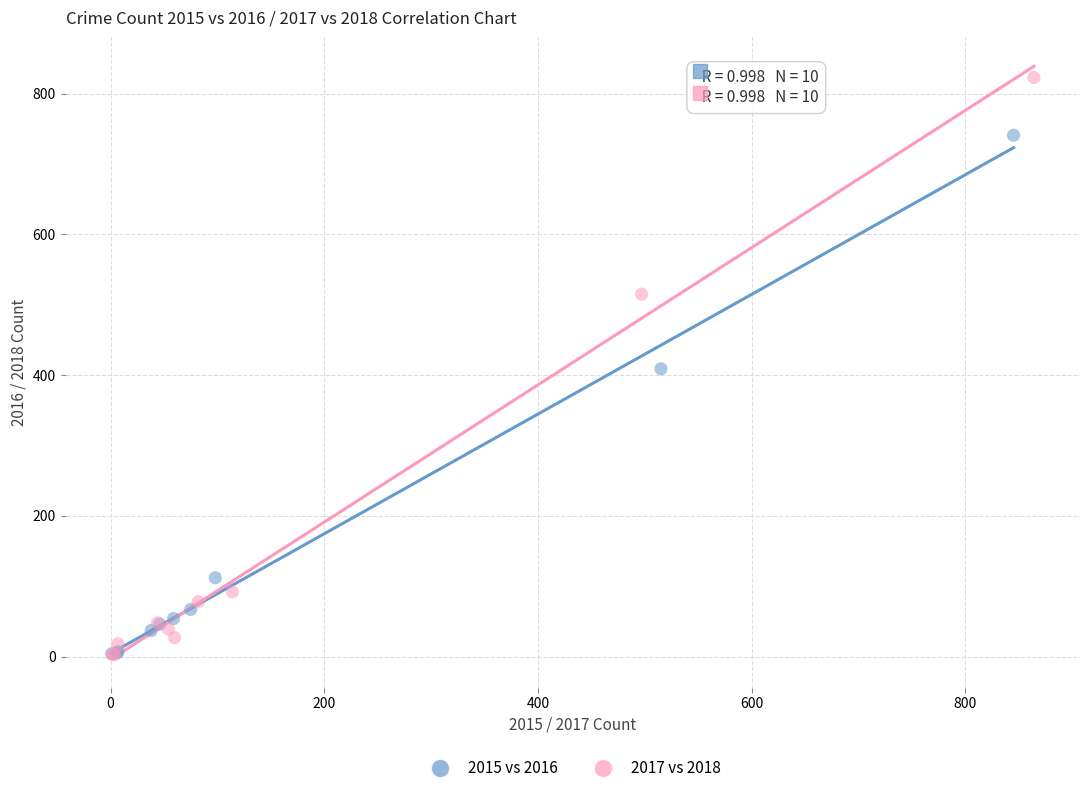

Which series contains the highest Y value?

2017 vs 2018